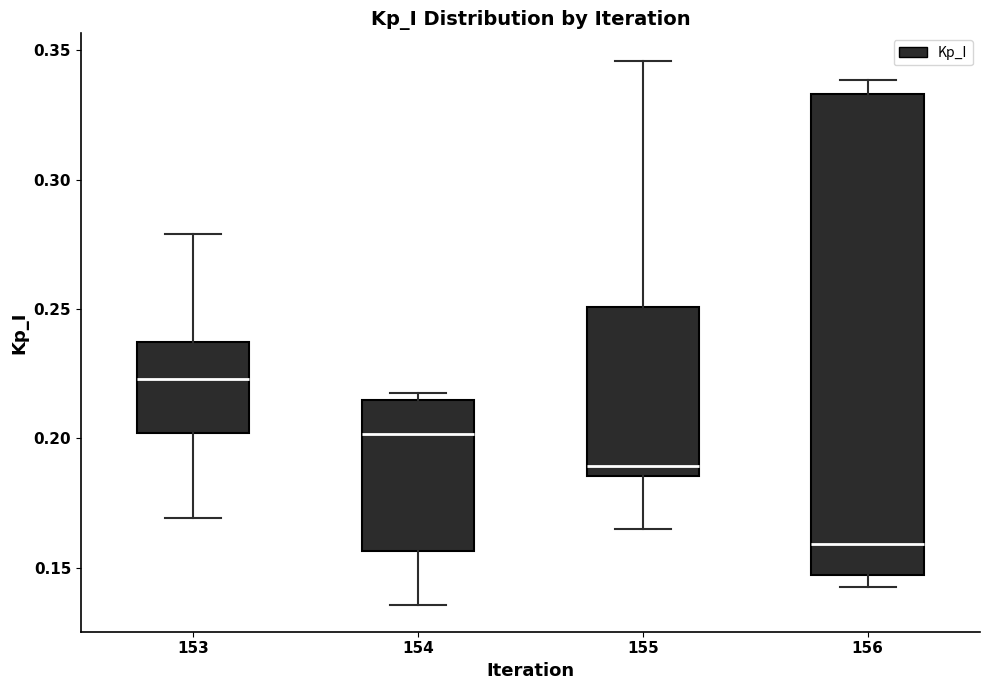

Comparing the boxes themselves (not the whiskers), which one is the tallest?

156